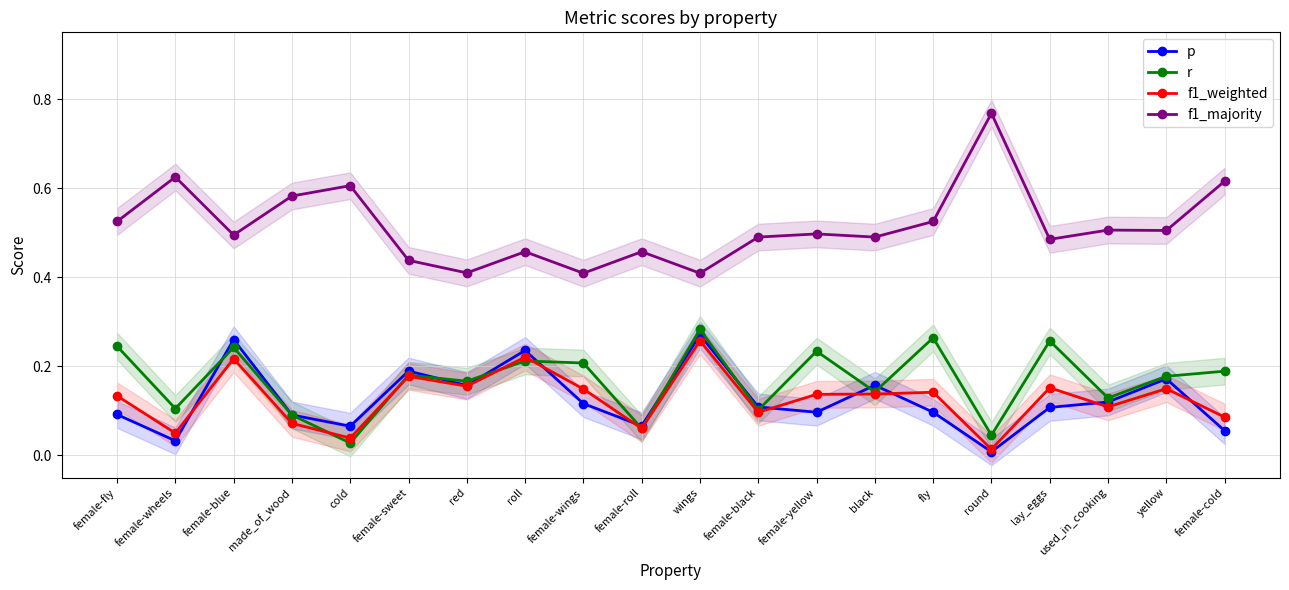

Rank the categories by p value from lowest to highest.

round, female-wheels, female-cold, cold, female-roll, made_of_wood, female-fly, fly, female-yellow, lay_eggs, female-black, female-wings, used_in_cooking, red, black, yellow, female-sweet, roll, female-blue, wings